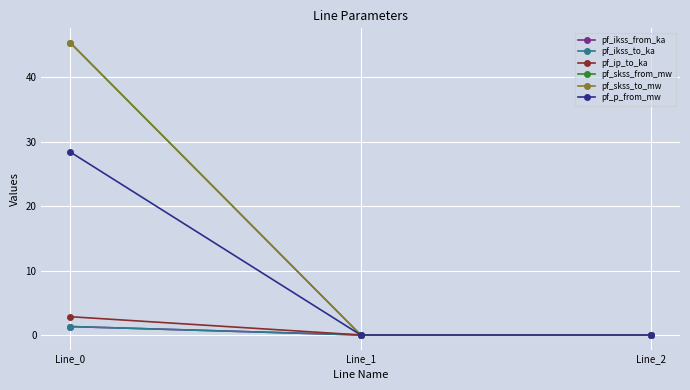

Is the value of pf_skss_to_mw at Line_1 greater than the value of pf_ikss_from_ka at Line_1?

No